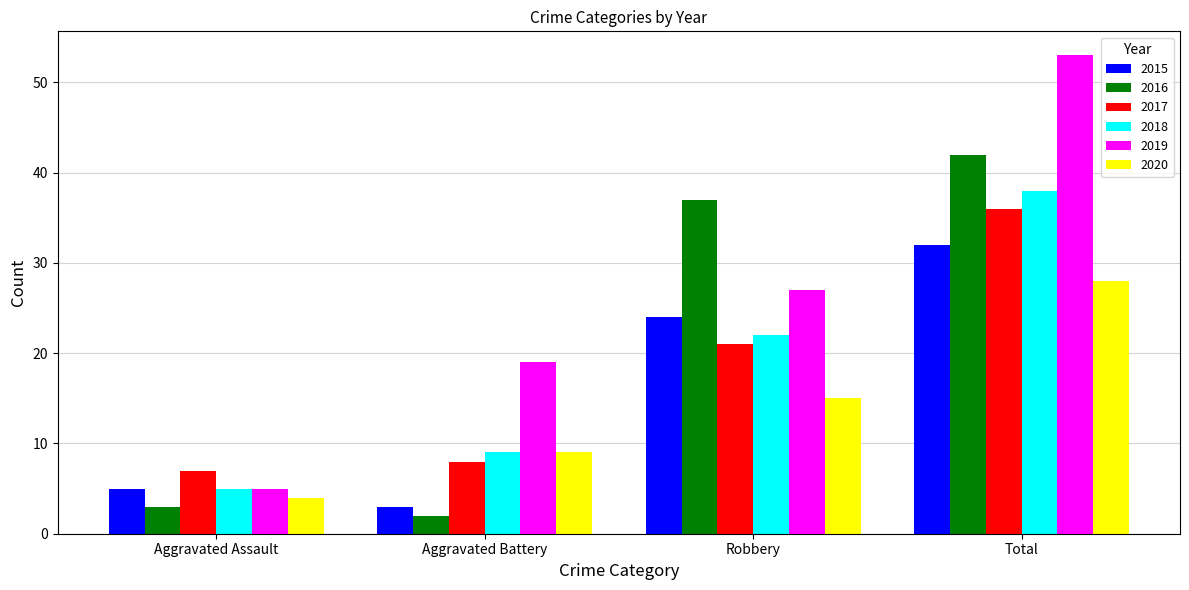

Reading left to right, transcribe all the data shown in this chart.

2015: Aggravated Assault=5	Aggravated Battery=3	Robbery=24	Total=32
2016: Aggravated Assault=3	Aggravated Battery=2	Robbery=37	Total=42
2017: Aggravated Assault=7	Aggravated Battery=8	Robbery=21	Total=36
2018: Aggravated Assault=5	Aggravated Battery=9	Robbery=22	Total=38
2019: Aggravated Assault=5	Aggravated Battery=19	Robbery=27	Total=53
2020: Aggravated Assault=4	Aggravated Battery=9	Robbery=15	Total=28